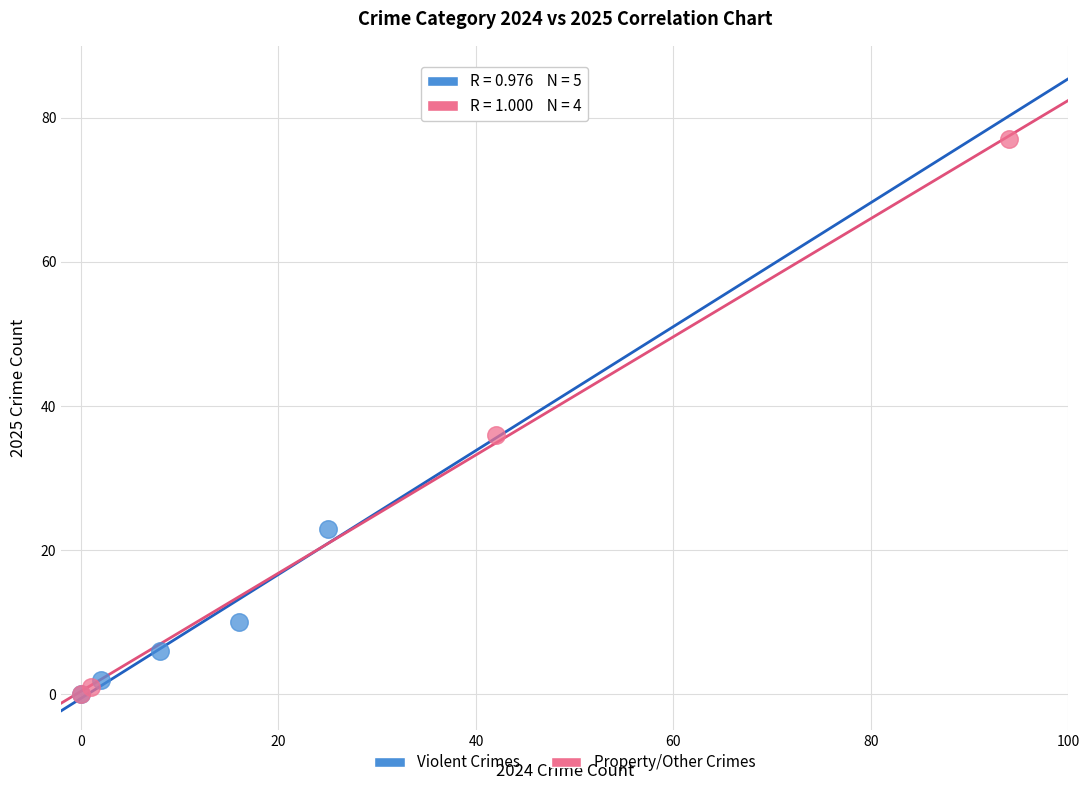

Which series has the largest Y range (max minus min)?

Property/Other Crimes